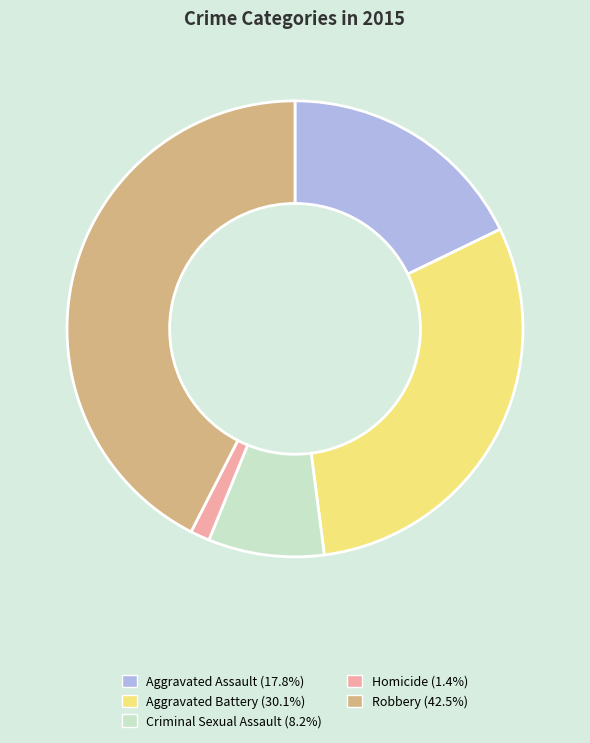

Is there a majority slice in this chart?

No